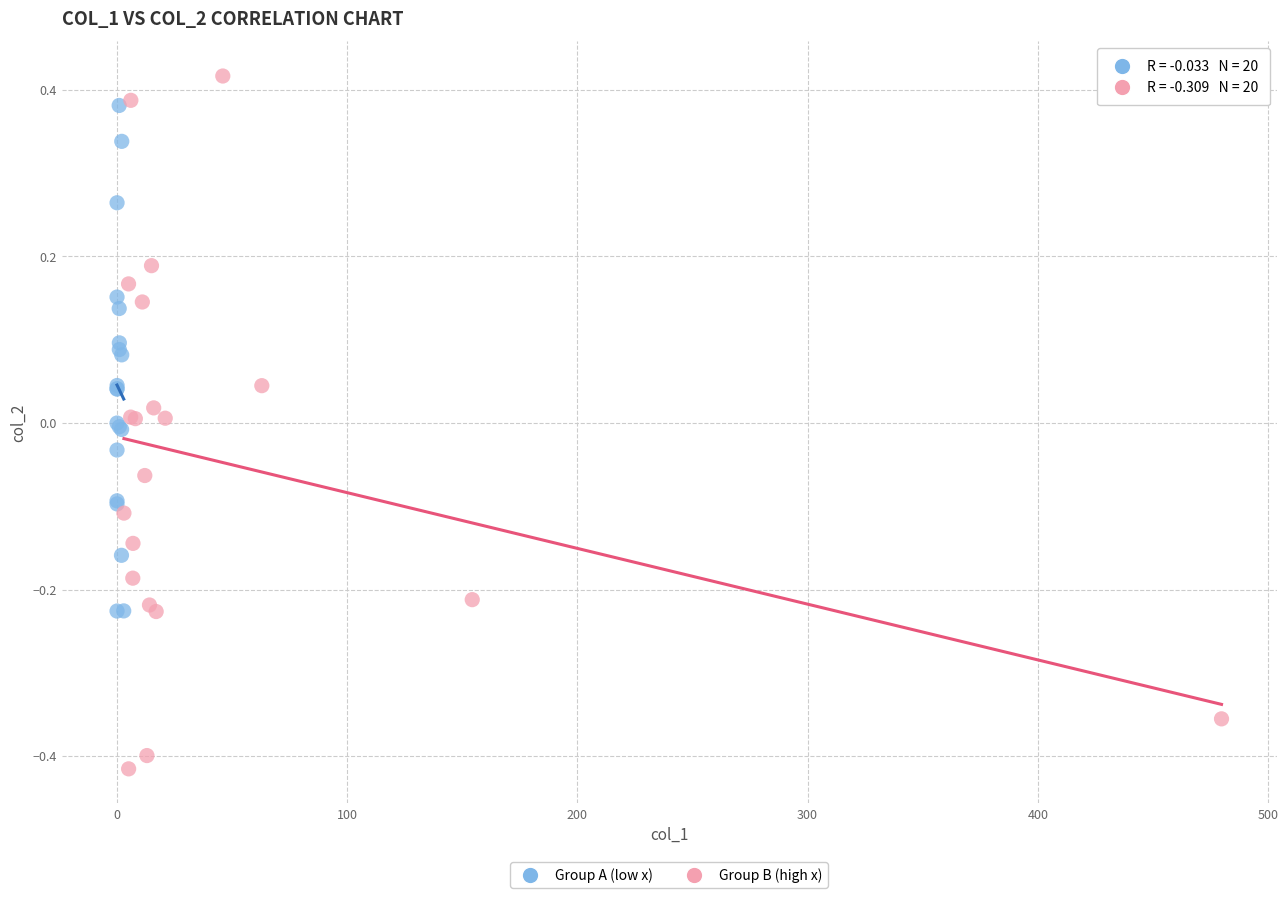

Which series contains the lowest Y value?

Group B (high x)